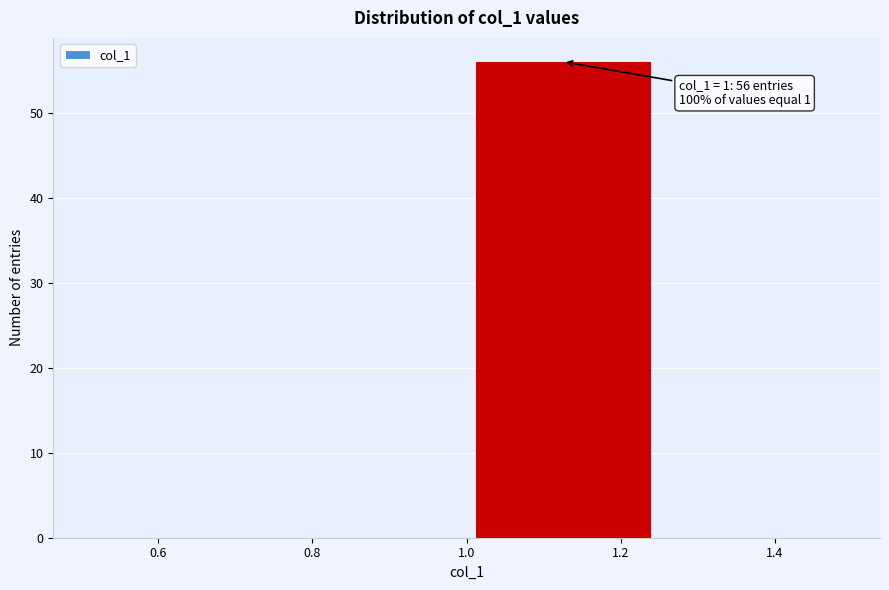

Over which range of the x-axis is the bar tallest?

1.00 to 1.25